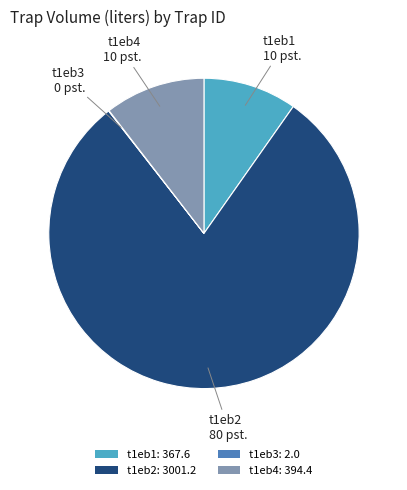

Is there a majority slice in this chart?

Yes